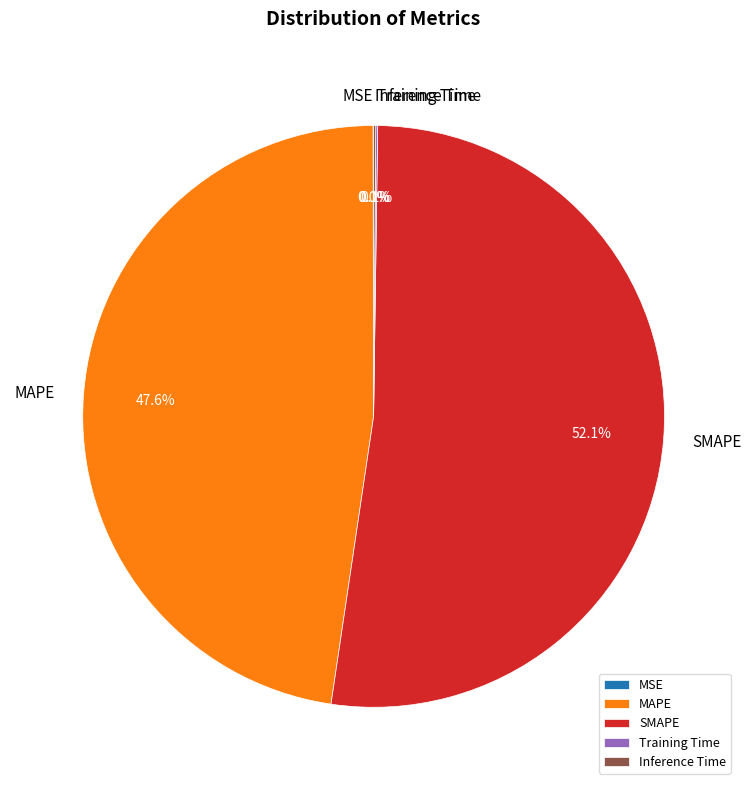

Which category accounts for the majority?

SMAPE